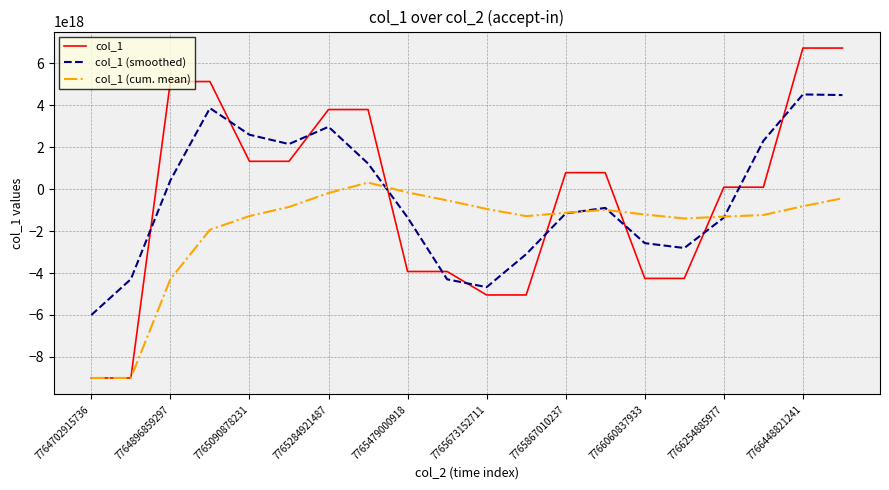

List the series in order of their peak value, highest first.

col_1, col_1 (smoothed), col_1 (cum. mean)